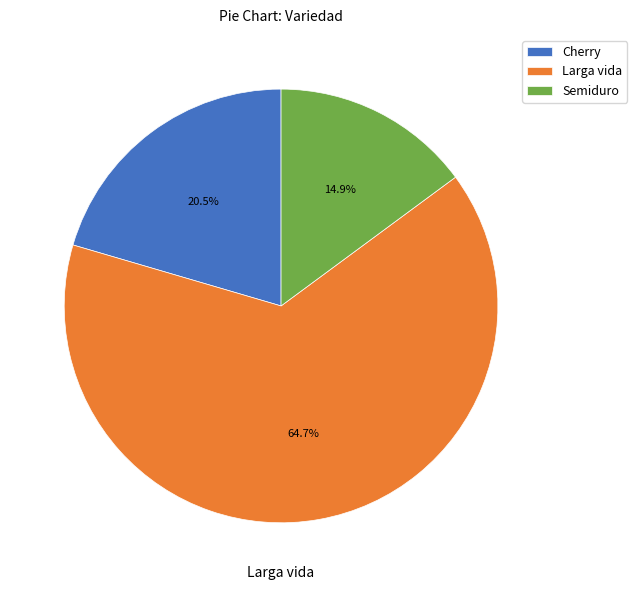

Does any single category account for the majority?

Yes